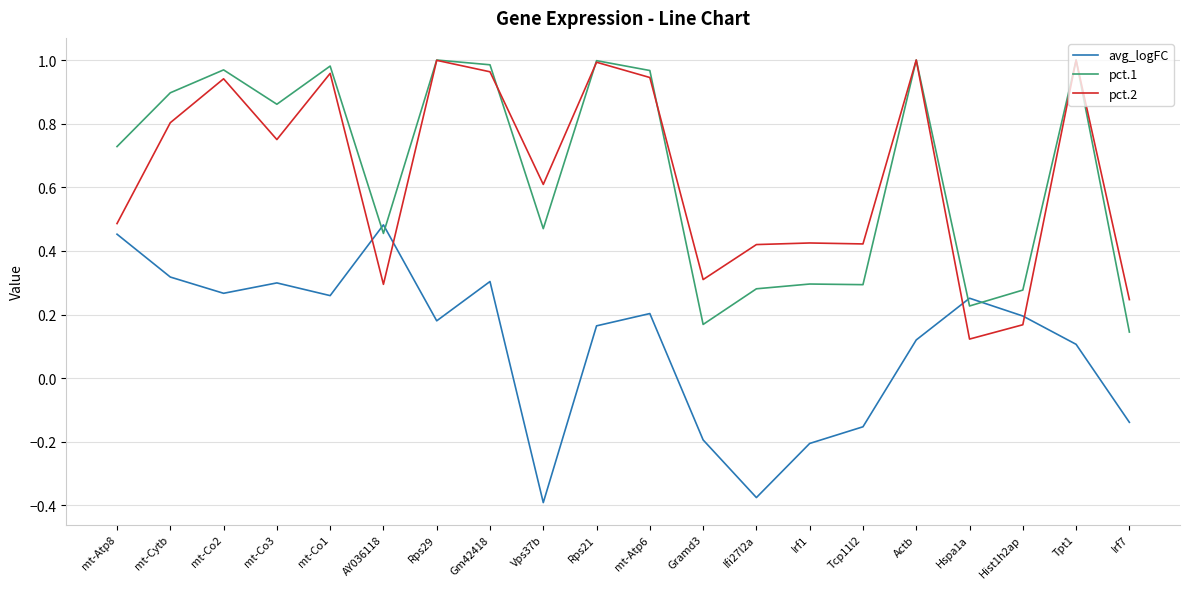

What position from the right is mt-Atp8?

20